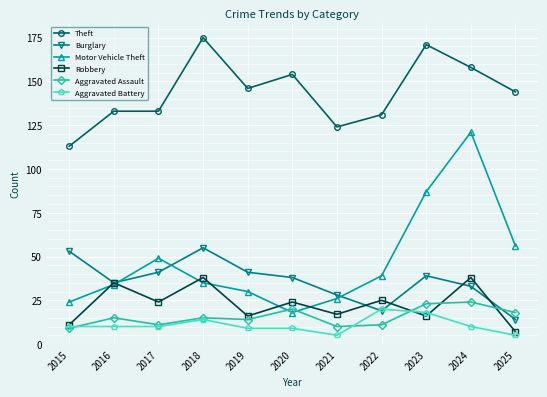

Reading left to right, list all the values displayed in this chart.

Theft: 2015=113	2016=133	2017=133	2018=175	2019=146	2020=154	2021=124	2022=131	2023=171	2024=158	2025=144
Burglary: 2015=53	2016=35	2017=41	2018=55	2019=41	2020=38	2021=28	2022=19	2023=39	2024=33	2025=14
Motor Vehicle Theft: 2015=24	2016=34	2017=49	2018=35	2019=30	2020=18	2021=26	2022=39	2023=87	2024=121	2025=56
Robbery: 2015=11	2016=35	2017=24	2018=38	2019=16	2020=24	2021=17	2022=25	2023=16	2024=38	2025=7
Aggravated Assault: 2015=9	2016=15	2017=11	2018=15	2019=14	2020=20	2021=10	2022=11	2023=23	2024=24	2025=18
Aggravated Battery: 2015=10	2016=10	2017=10	2018=14	2019=9	2020=9	2021=5	2022=20	2023=18	2024=10	2025=5